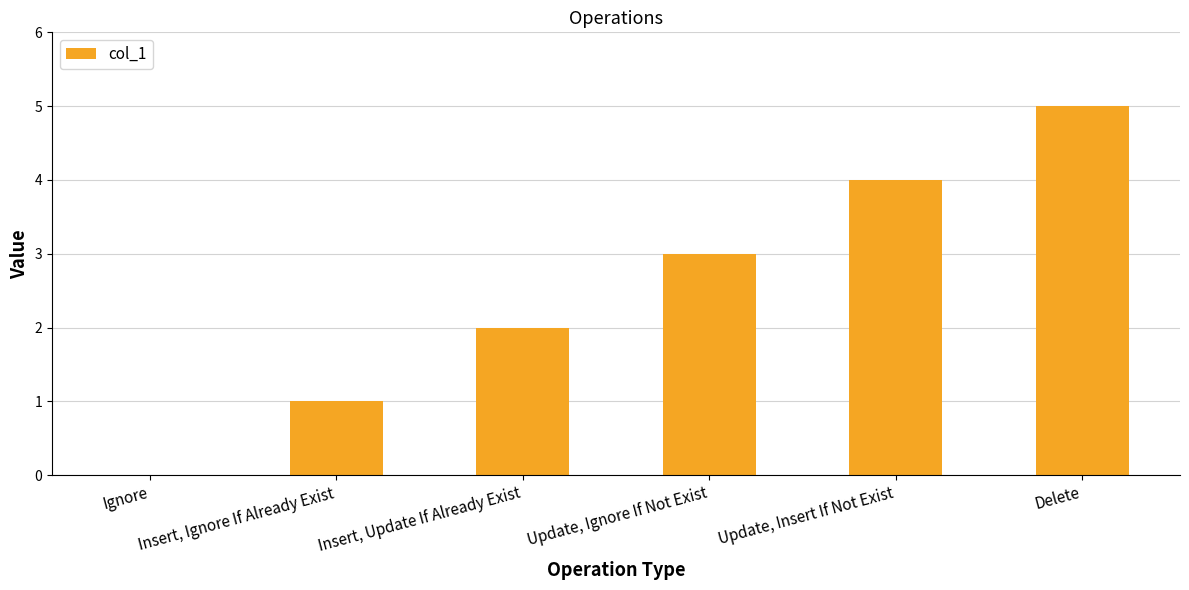

What is the sum of the values at Update, Insert If Not Exist and Delete?

9